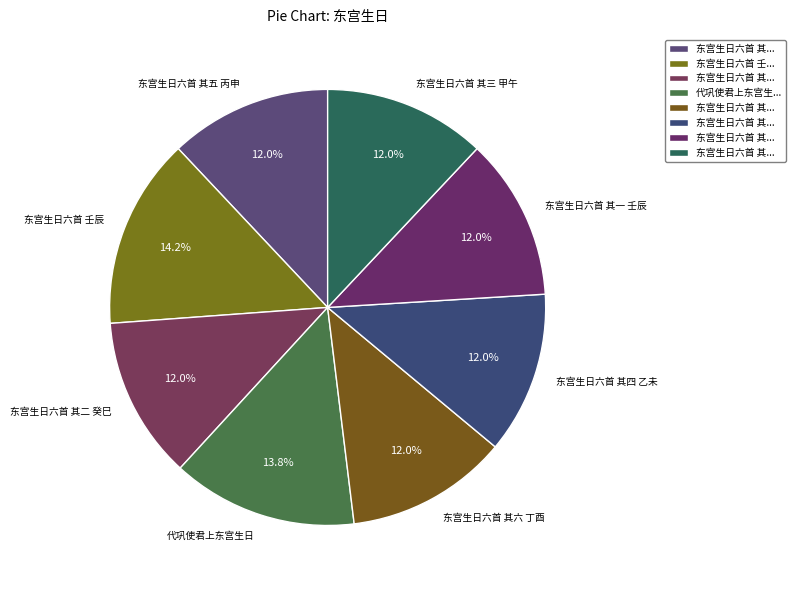

Count the number of slices in the pie.

8